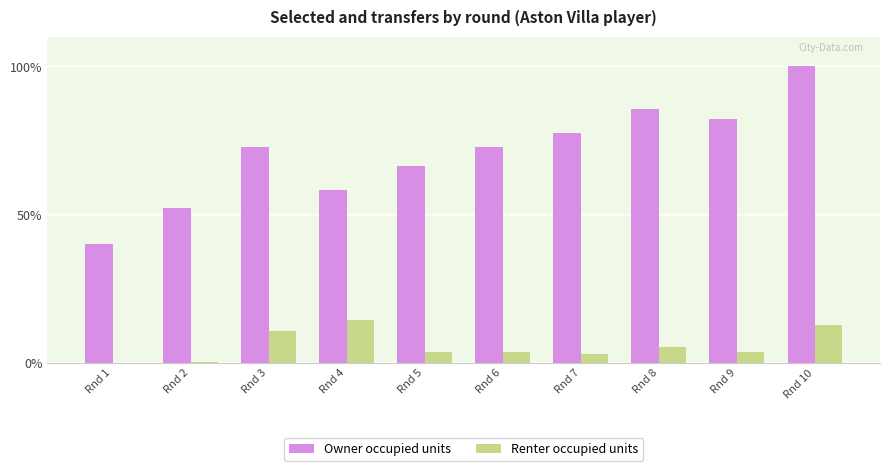

How many groups of bars are there?

10